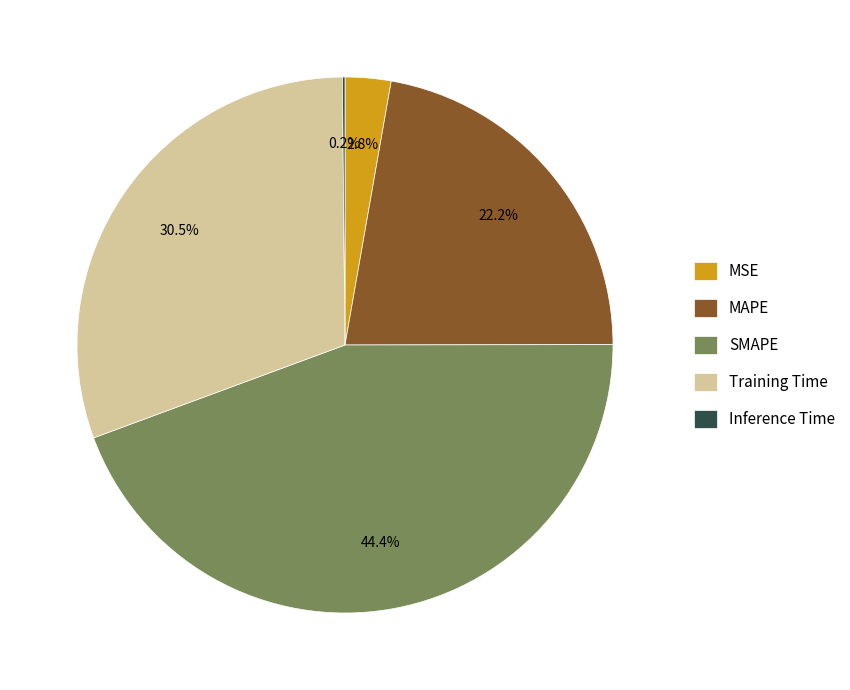

Is the sum of Training Time and MSE greater than half?

No